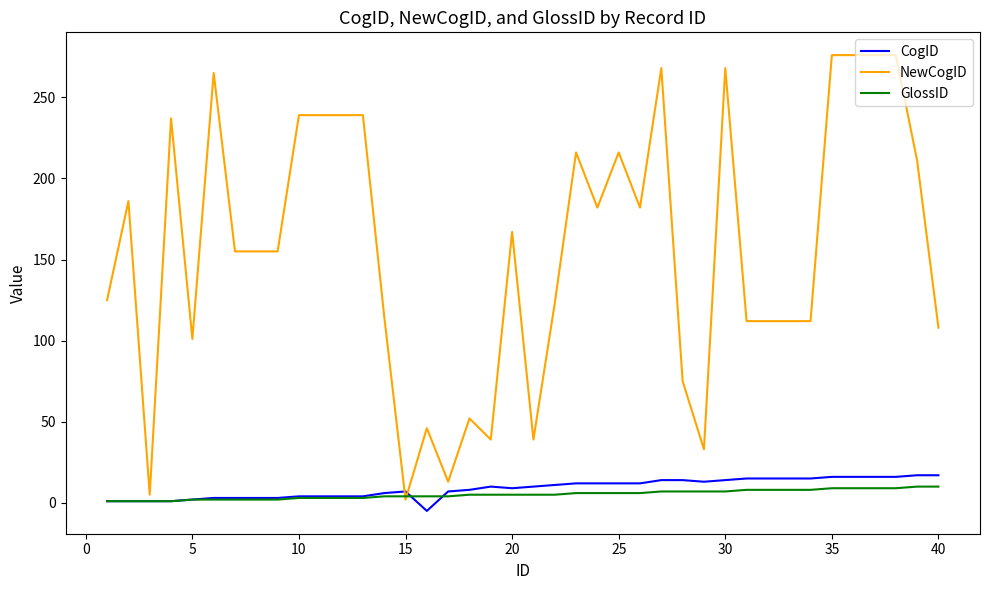

Which series ends up on top after the final intersection of CogID and GlossID?

CogID